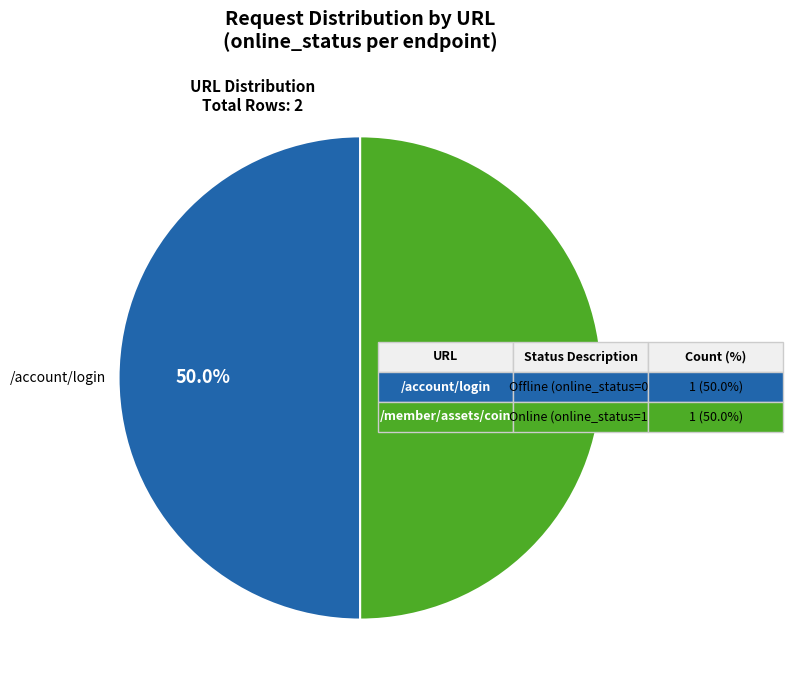

Rank the categories by value from lowest to highest.

/account/login, /member/assets/coin